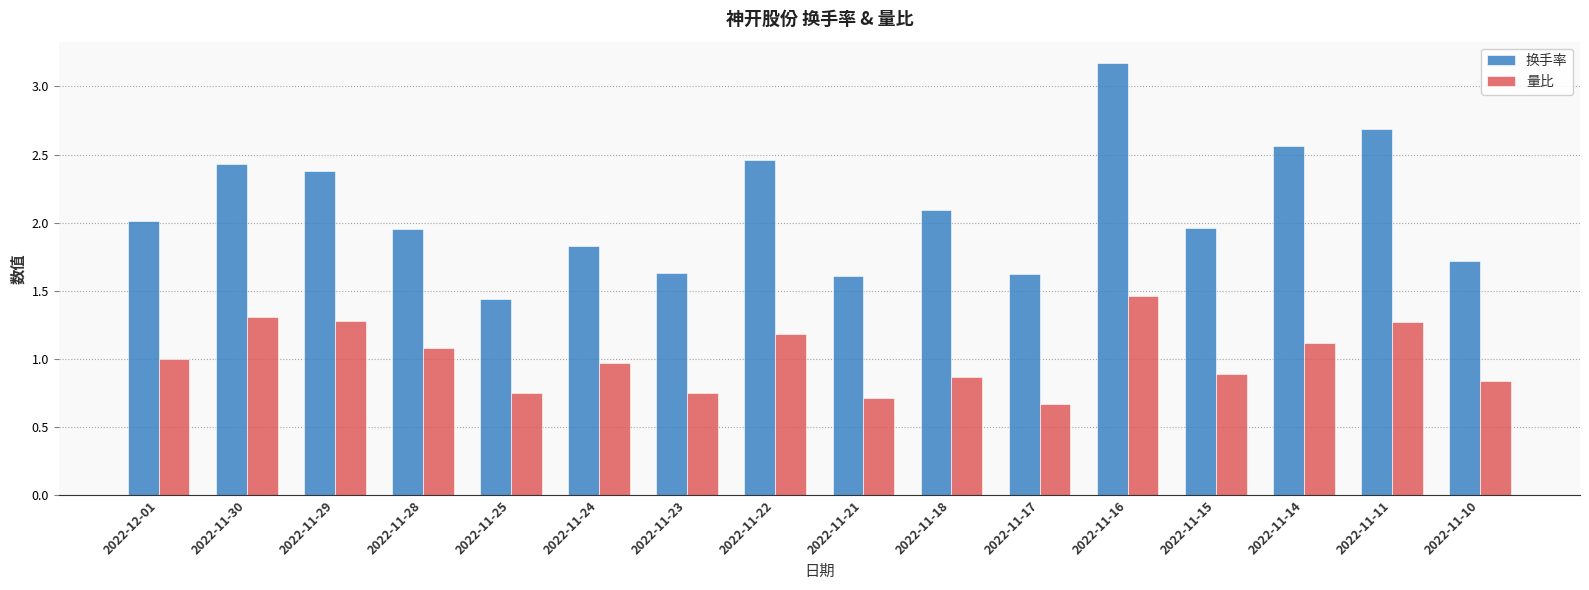

What is the difference between the second highest and second lowest values in the 量比 series?

0.6